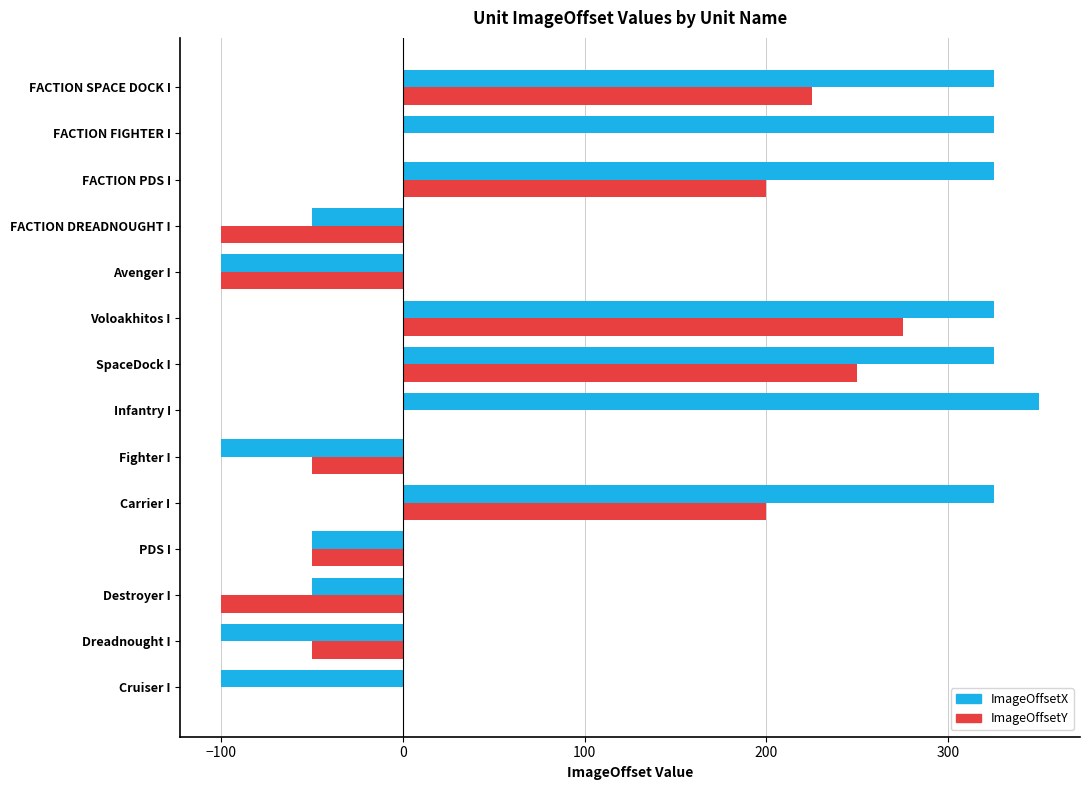

What is the approximate value of ImageOffsetX at FACTION PDS I?

325